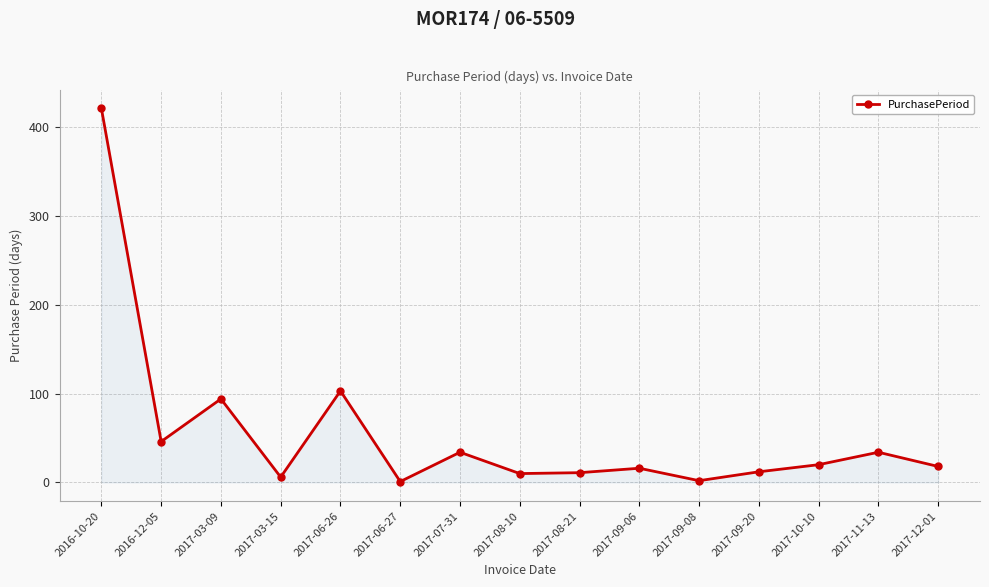

Approximately how many times larger is the value at 2017-03-15 compared to 2017-08-10?

0.6